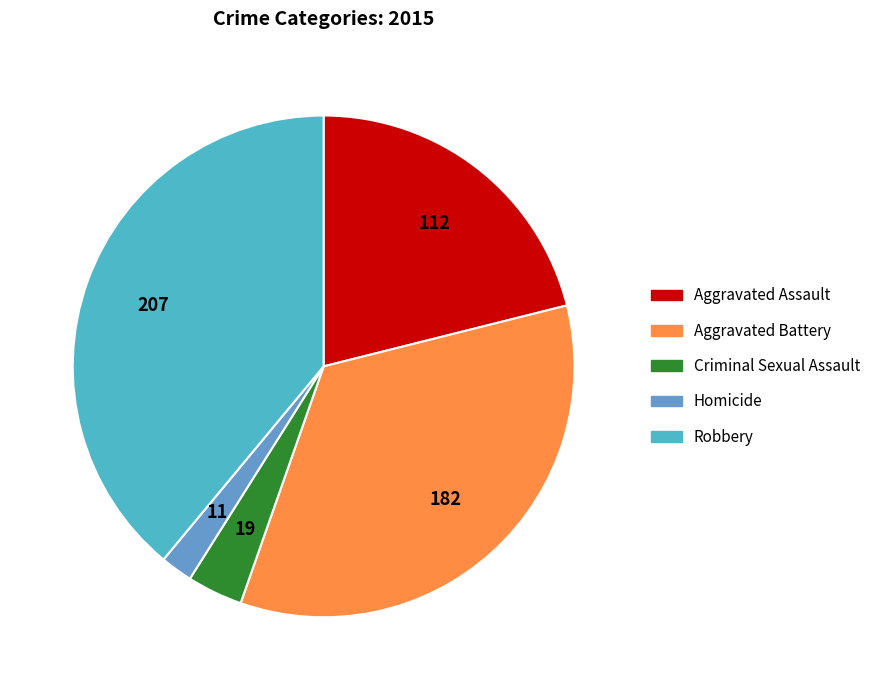

True or false: Homicide accounts for 2% of the total.

True